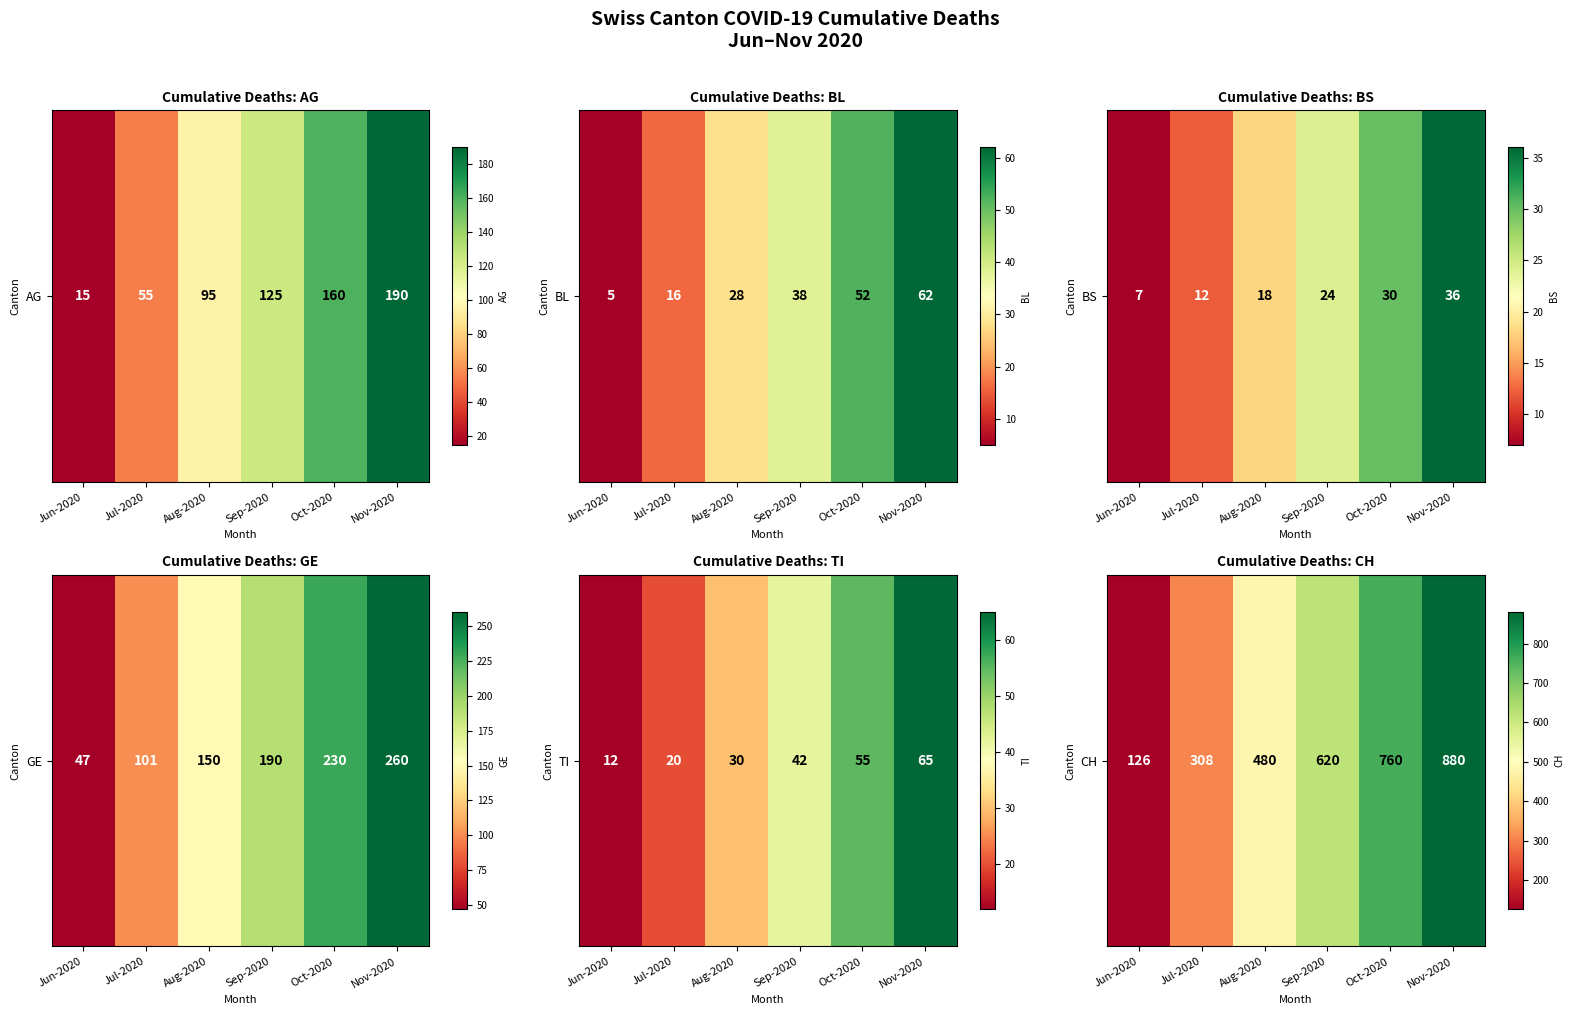

Which has a higher value, Jun-2020 or Nov-2020?

Nov-2020